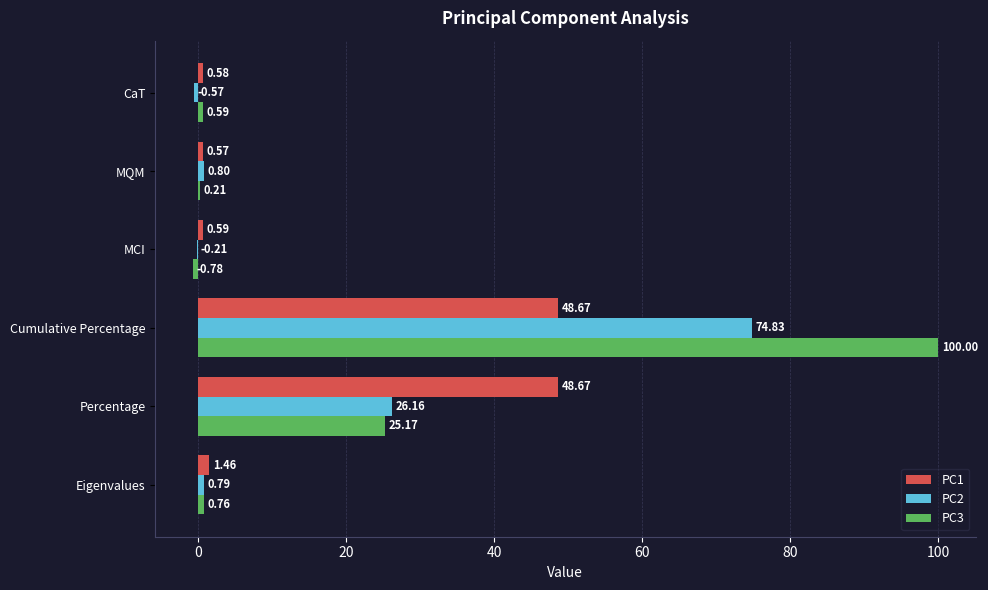

What is the sum of the PC3 values at Percentage and MCI?

24.4